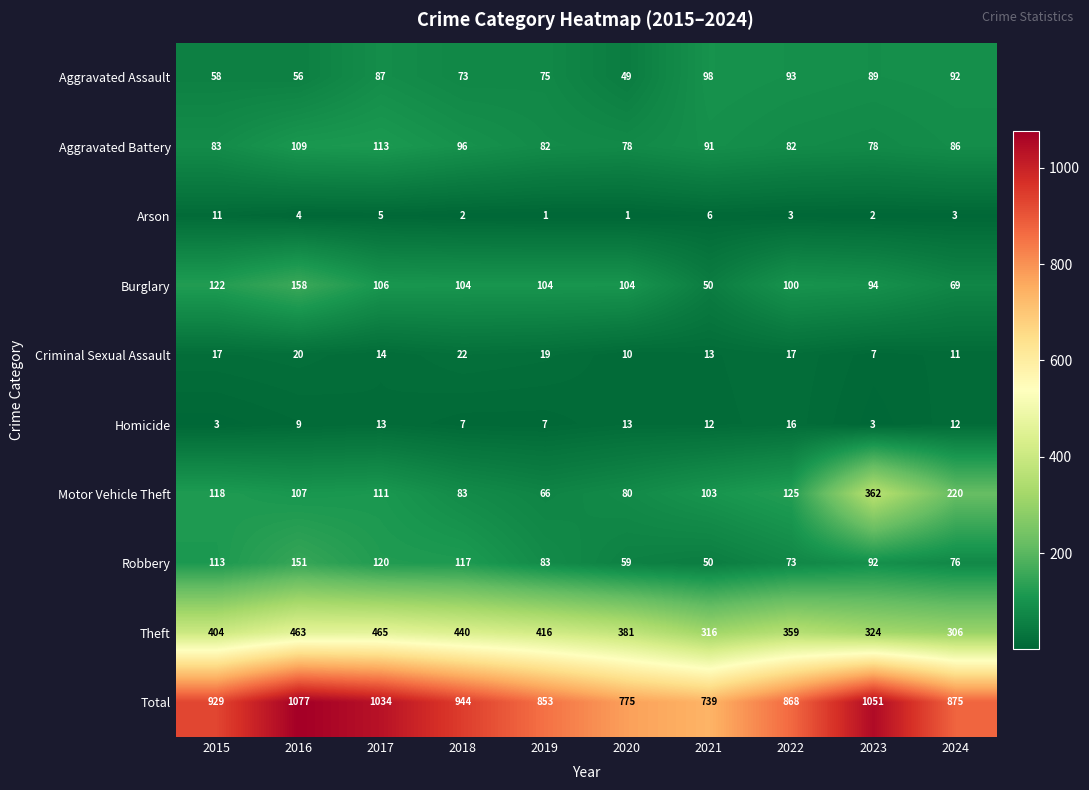

Which series has the largest total across all categories?

Total